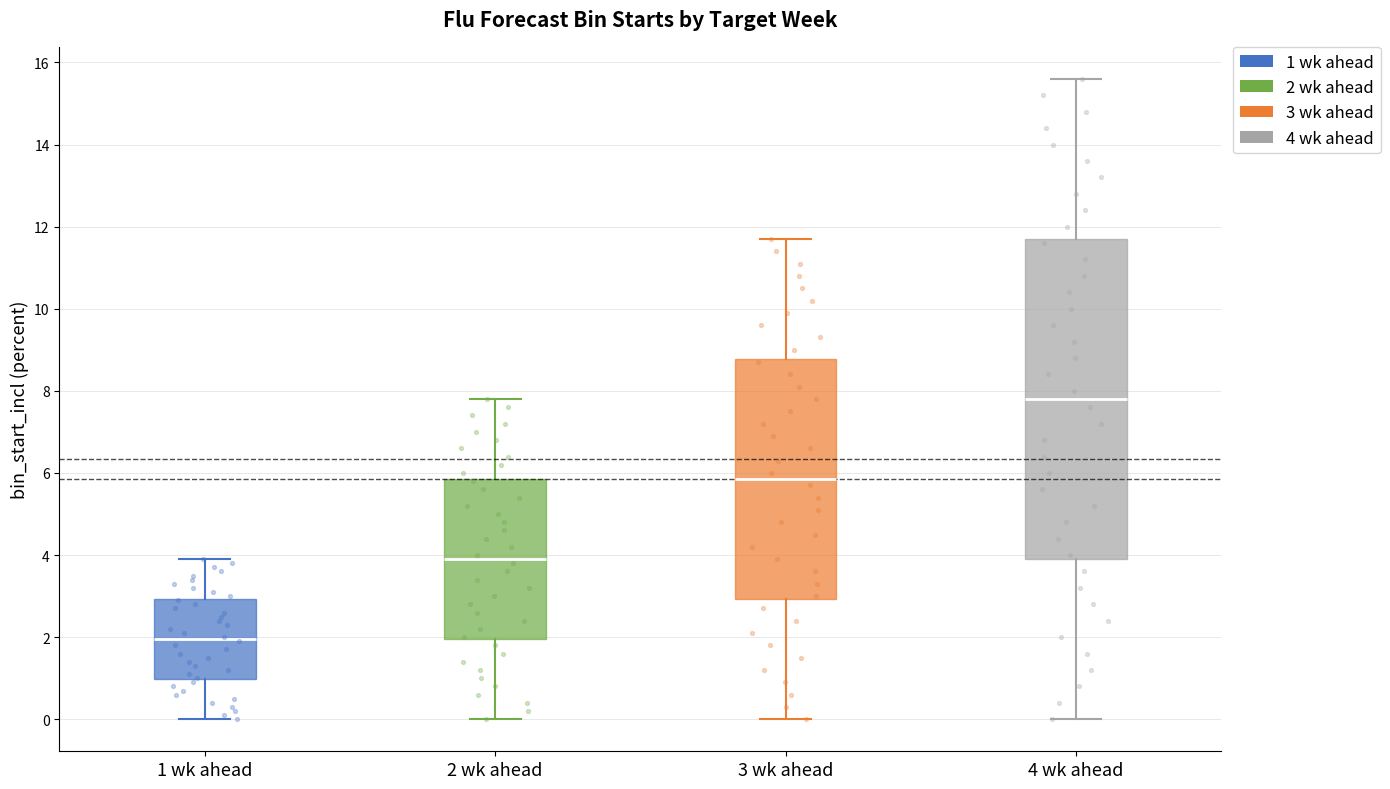

Reading left to right, read every box against the y-axis: the position of its median line, the range the box covers, and the ends of its whiskers. The values are not printed on the chart, so give them approximately, as read against the axis.

1 wk ahead: median 2.0, box 1.0 to 3.0, whiskers 0.0 to 4.0
2 wk ahead: median 4.0, box 2.0 to 5.8, whiskers 0.0 to 7.8
3 wk ahead: median 5.8, box 3.0 to 8.8, whiskers 0.0 to 11.8
4 wk ahead: median 7.8, box 4.0 to 11.8, whiskers 0.0 to 15.6